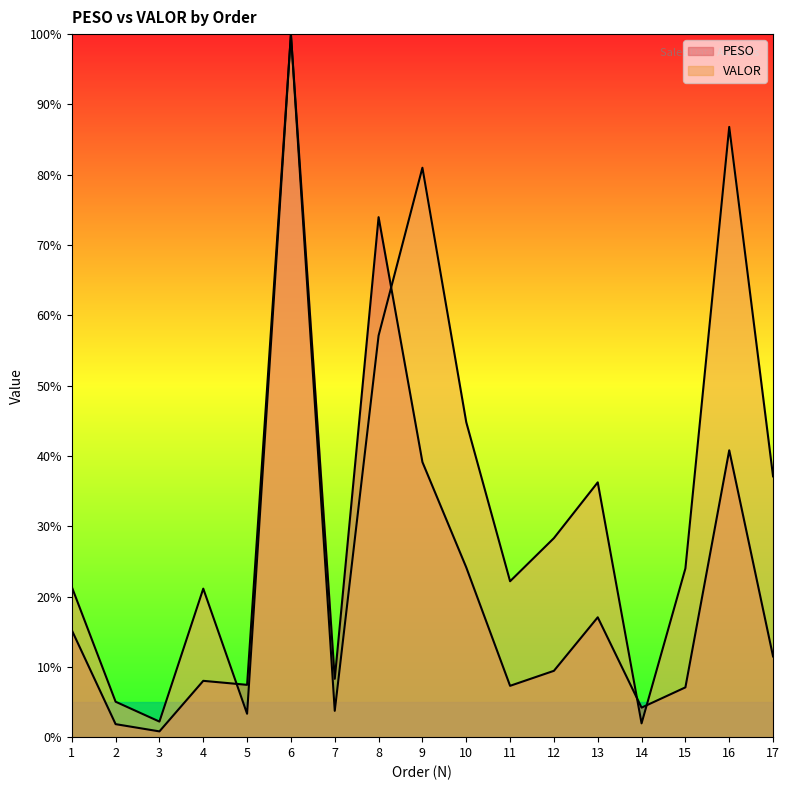

At which category is the sum across all series the highest?

6